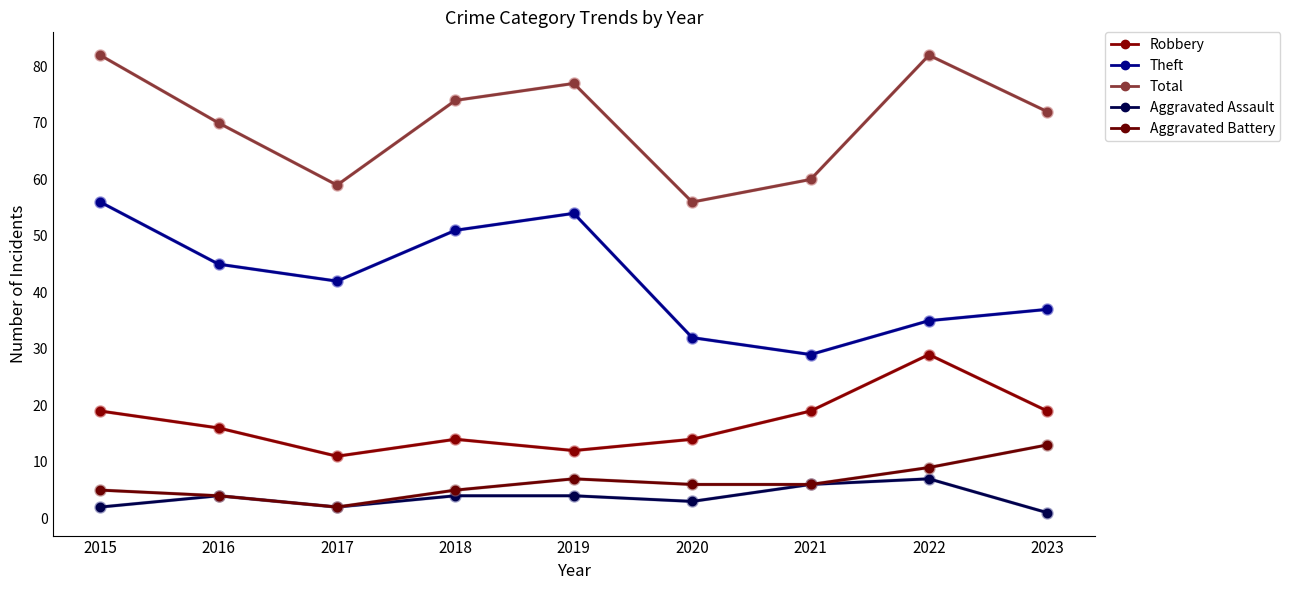

Is this an area chart (filled region under the line)?

No